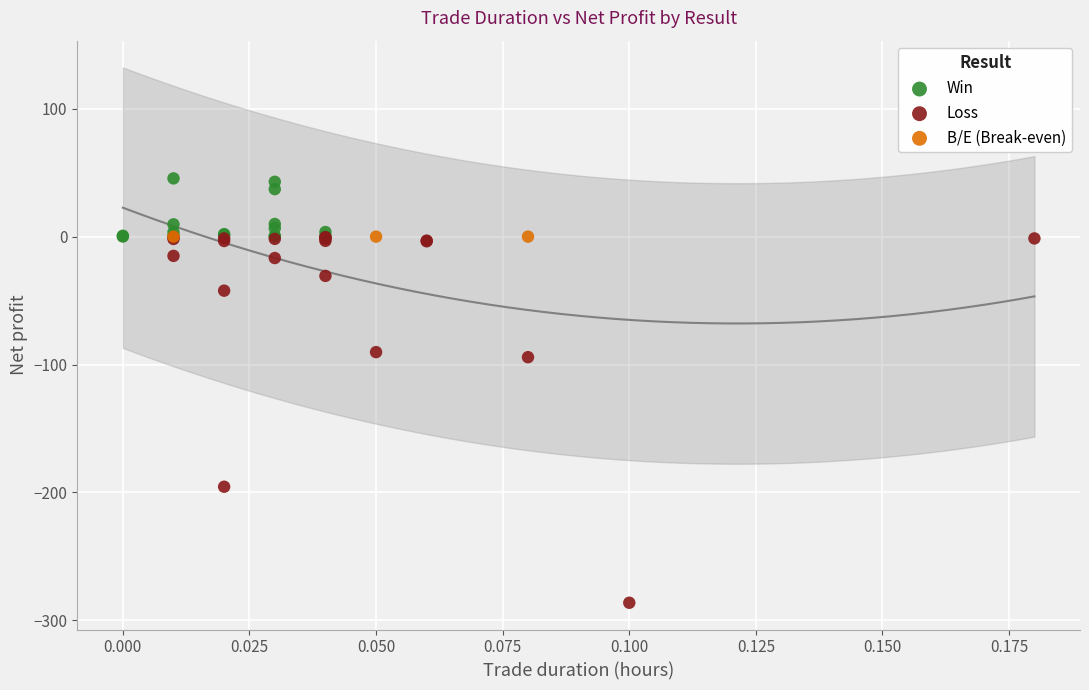

Which series contains the highest Y value?

Win